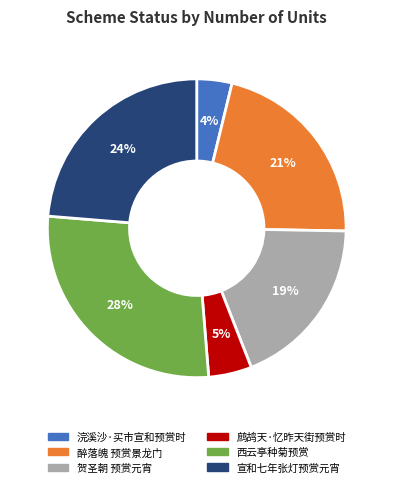

To the nearest percent, what is the difference between the largest and smallest slice percentages?

24%